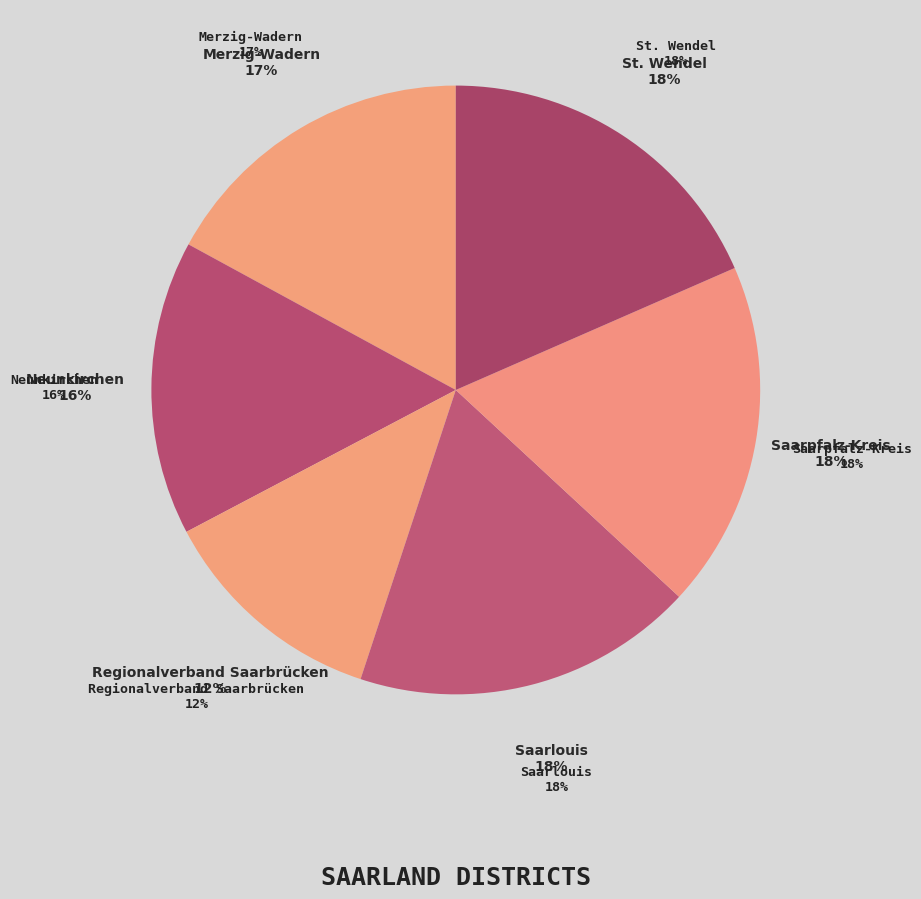

Does any single category account for the majority?

No